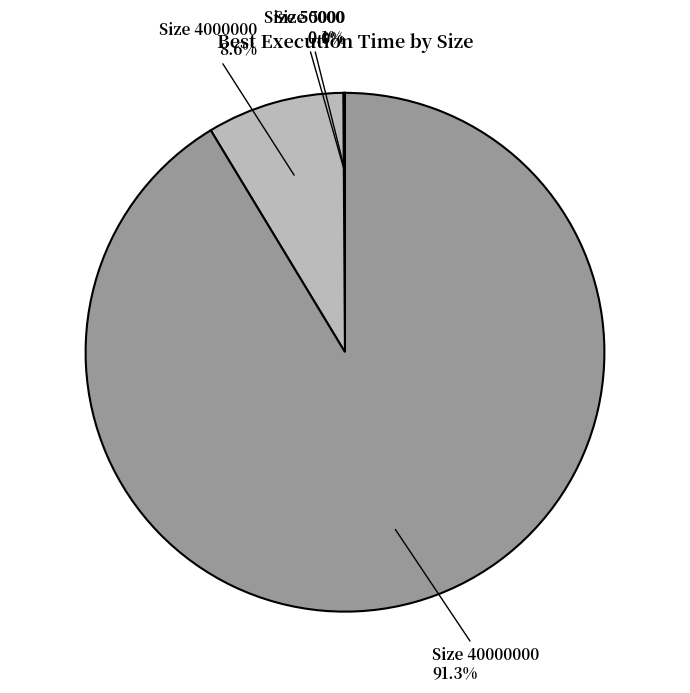

Is there a majority slice in this chart?

Yes